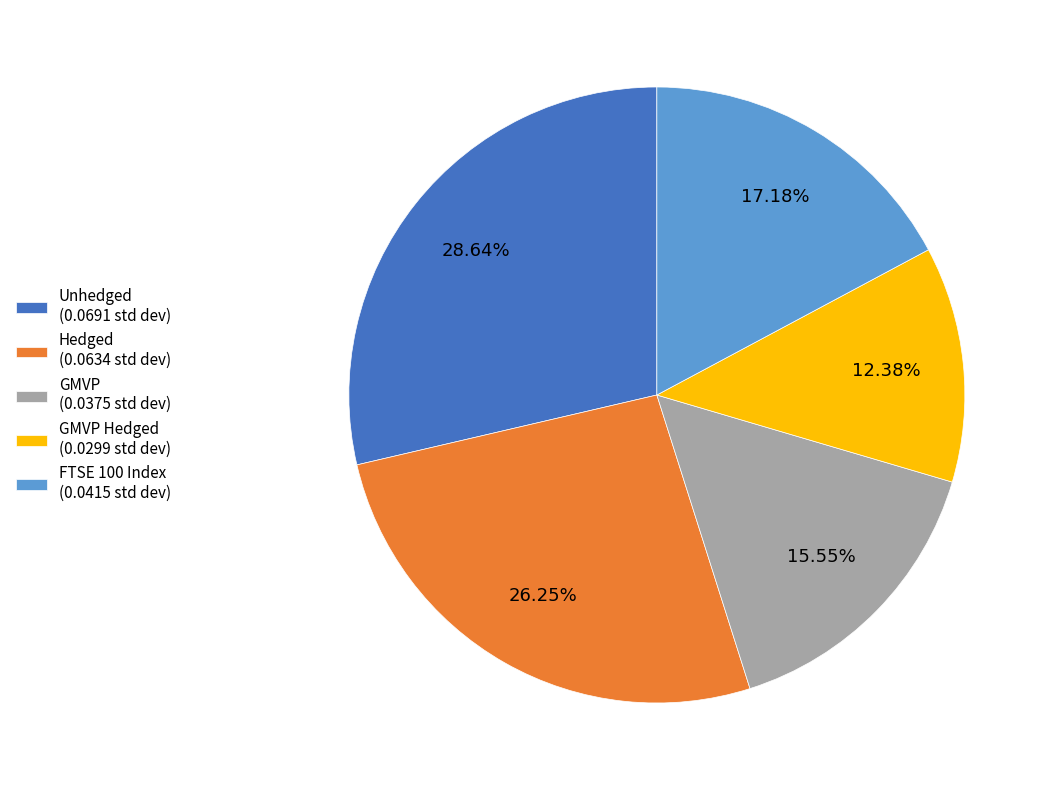

Combined, do GMVP (0.0375 std dev) and GMVP Hedged (0.0299 std dev) account for over 50%?

No